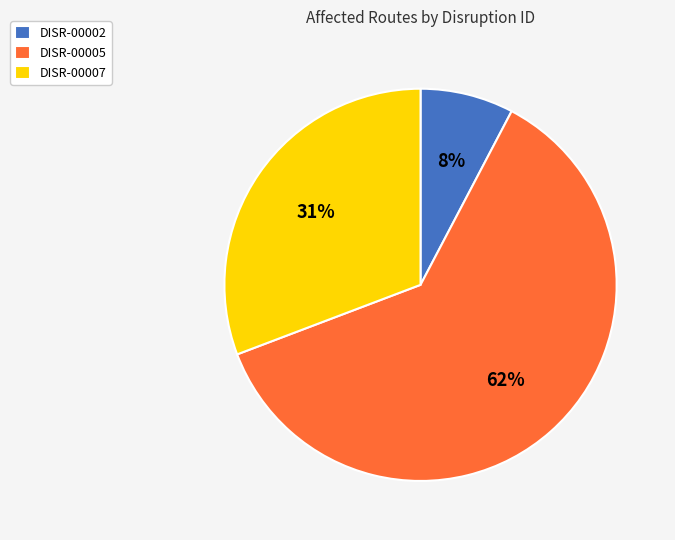

What is the smallest slice in the pie chart?

DISR-00002